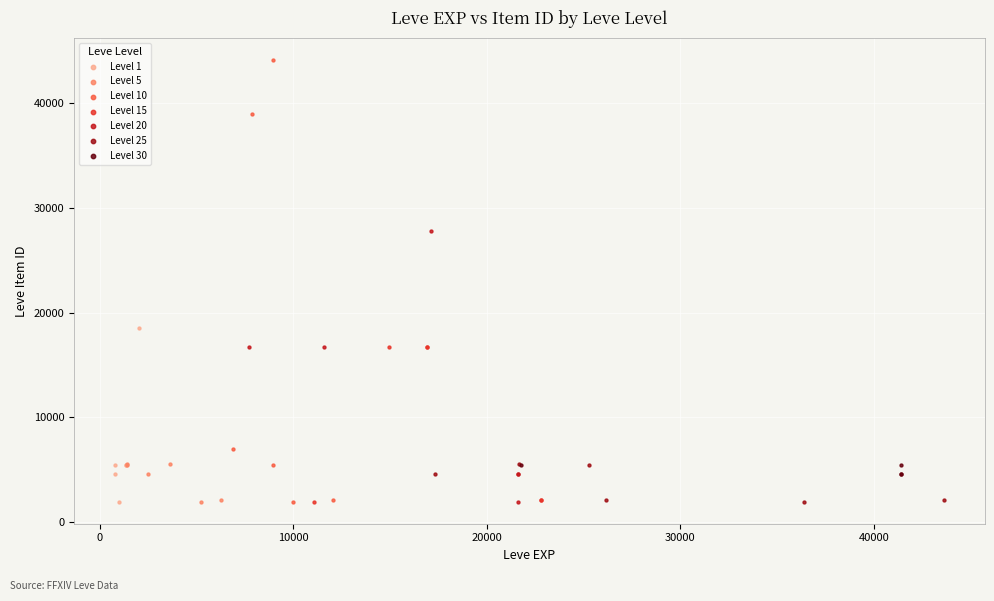

Which series reaches the maximum Y coordinate?

Level 10